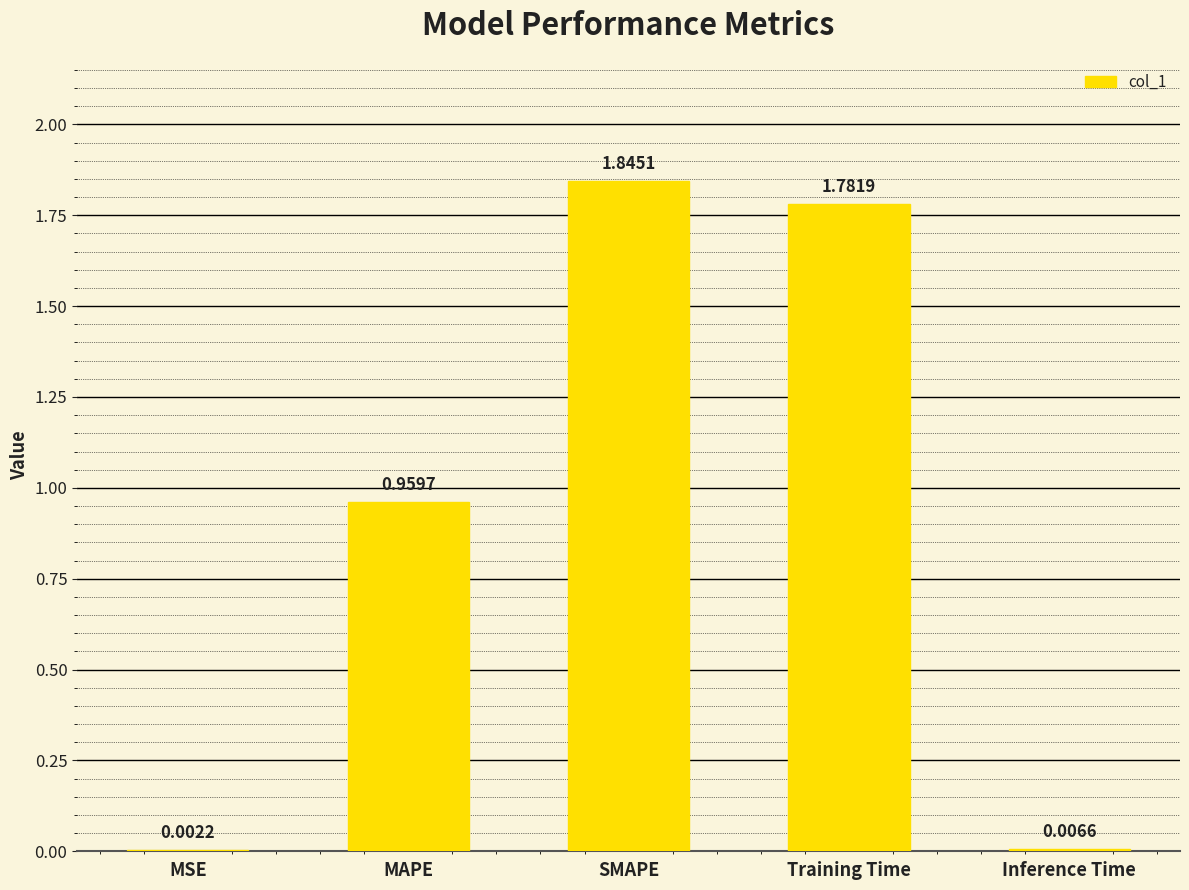

Where is the data nearest to the value 0?

MSE